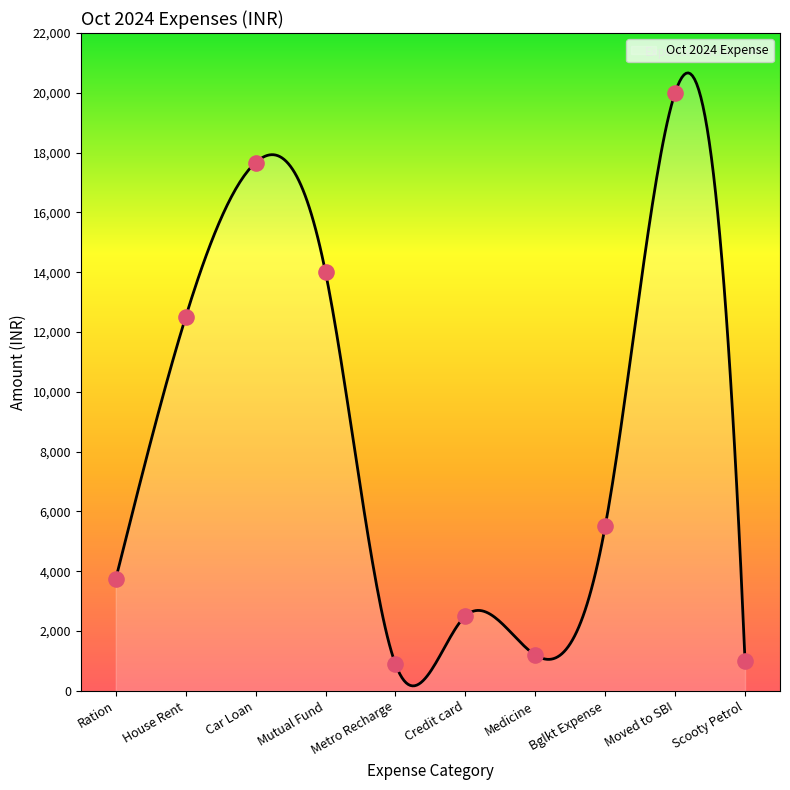

Approximately how many times larger is the value at Medicine compared to Moved to SBI?

0.1